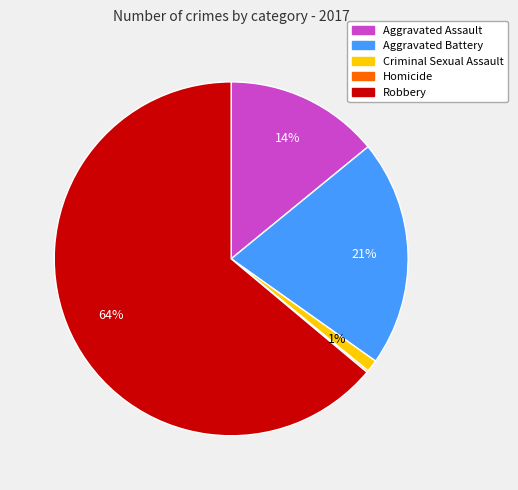

What is the largest slice in the pie chart?

Robbery